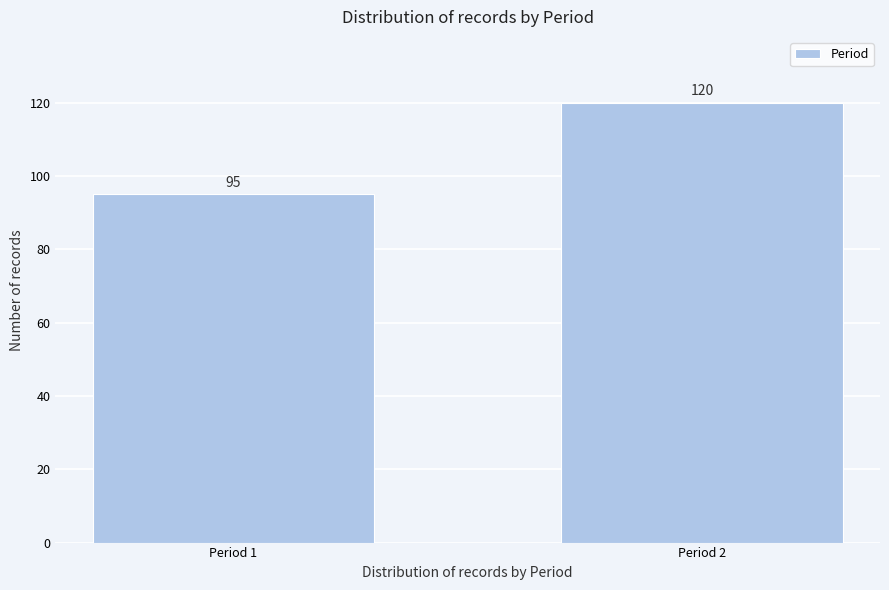

Reading left to right, list all the values displayed in this chart.

95	120